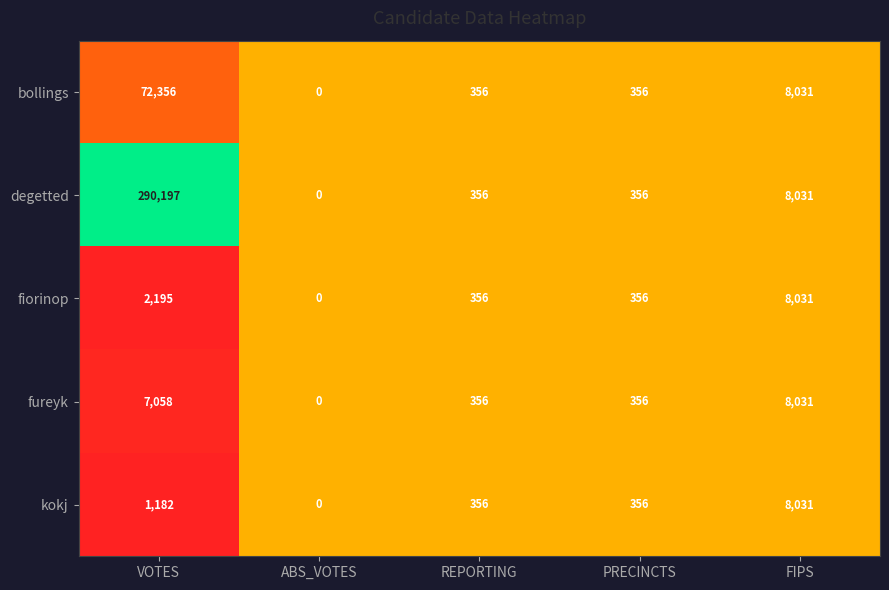

What is the sum of all degetted values?

298940